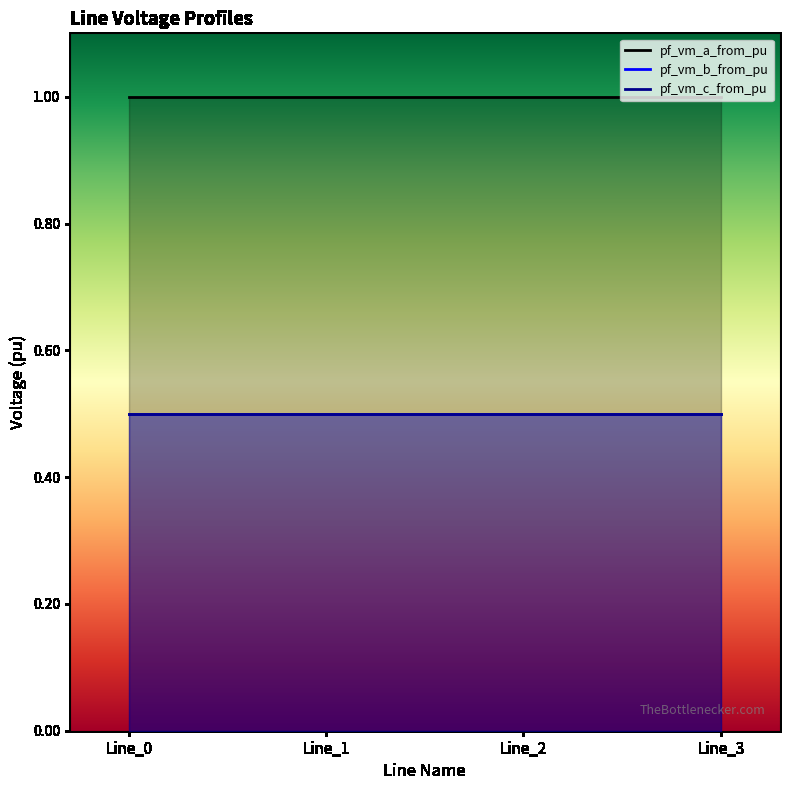

Is the value of pf_vm_c_from_pu at Line_0 greater than the value of pf_vm_a_from_pu at Line_1?

No